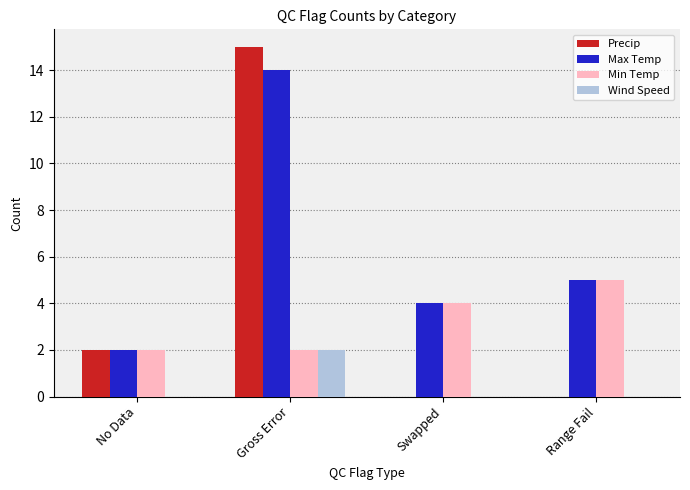

How many groups of bars are there?

4